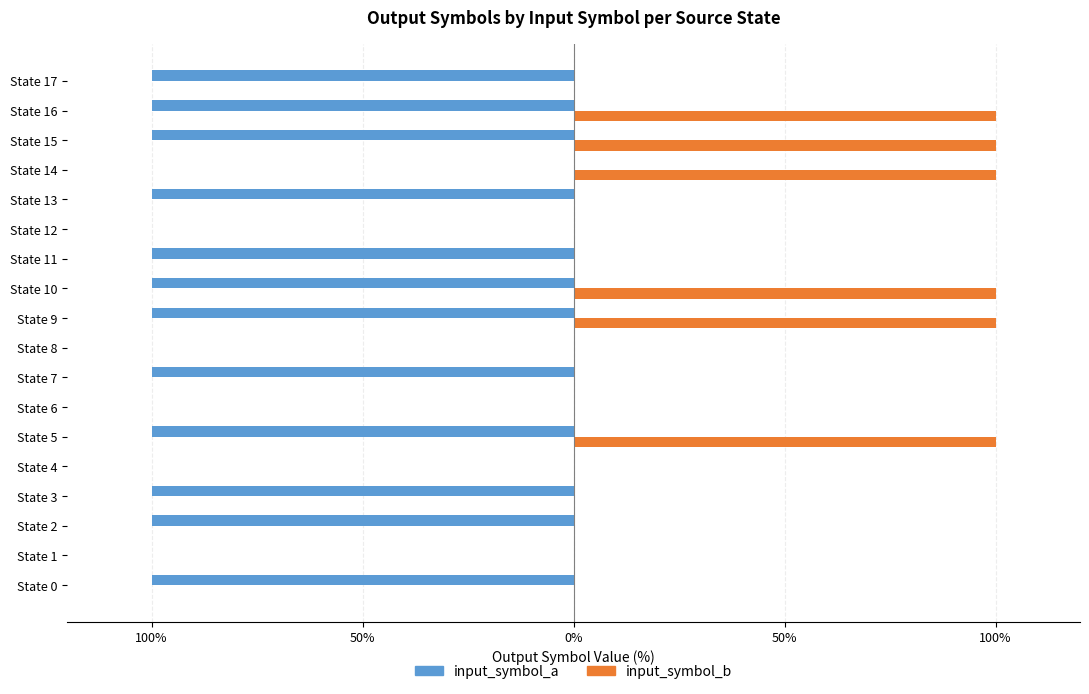

What are all the series names shown in the legend?

input_symbol_a, input_symbol_b